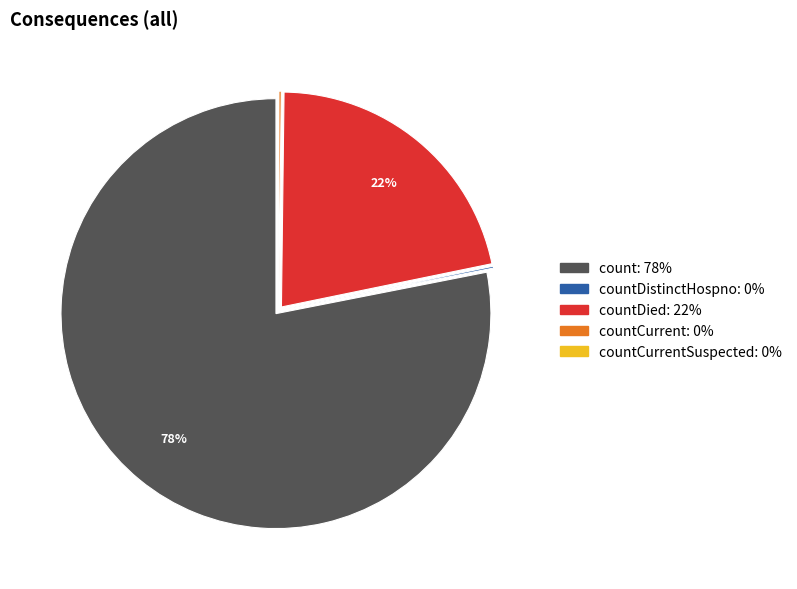

To the nearest percent, what is the difference between the largest and smallest slice percentages?

78%